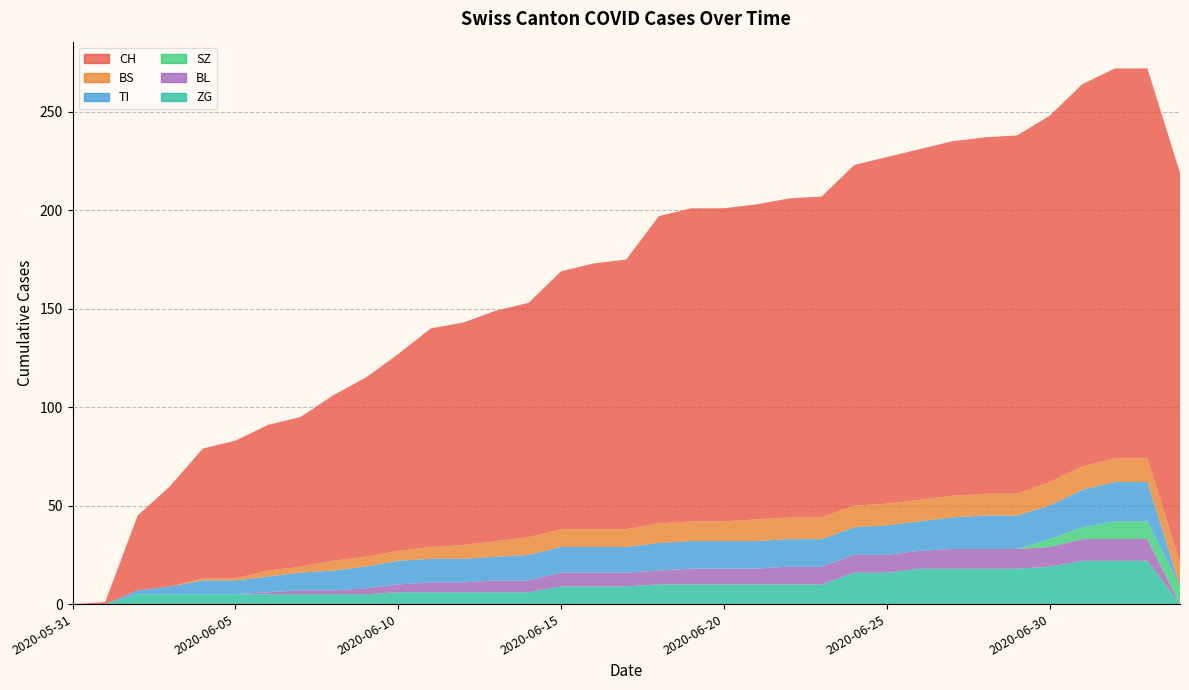

Reading left to right, transcribe all the data shown in this chart.

CH: 2020-05-31=0	2020-06-01=1	2020-06-02=38	2020-06-03=51	2020-06-04=66	2020-06-05=70	2020-06-06=74	2020-06-07=76	2020-06-08=84	2020-06-09=91	2020-06-10=100	2020-06-11=111	2020-06-12=113	2020-06-13=117	2020-06-14=119	2020-06-15=131	2020-06-16=135	2020-06-17=137	2020-06-18=156	2020-06-19=159	2020-06-20=159	2020-06-21=160	2020-06-22=162	2020-06-23=163	2020-06-24=173	2020-06-25=176	2020-06-26=178	2020-06-27=180	2020-06-28=181	2020-06-29=182	2020-06-30=186	2020-07-01=194	2020-07-02=198	2020-07-03=198	2020-07-04=198
BS: 2020-05-31=0	2020-06-01=0	2020-06-02=0	2020-06-03=0	2020-06-04=1	2020-06-05=1	2020-06-06=3	2020-06-07=3	2020-06-08=5	2020-06-09=5	2020-06-10=5	2020-06-11=6	2020-06-12=7	2020-06-13=8	2020-06-14=9	2020-06-15=9	2020-06-16=9	2020-06-17=9	2020-06-18=10	2020-06-19=10	2020-06-20=10	2020-06-21=11	2020-06-22=11	2020-06-23=11	2020-06-24=11	2020-06-25=11	2020-06-26=11	2020-06-27=11	2020-06-28=11	2020-06-29=11	2020-06-30=12	2020-07-01=12	2020-07-02=12	2020-07-03=12	2020-07-04=12
SZ: 2020-05-31=0	2020-06-01=0	2020-06-02=0	2020-06-03=0	2020-06-04=0	2020-06-05=0	2020-06-06=0	2020-06-07=0	2020-06-08=0	2020-06-09=0	2020-06-10=0	2020-06-11=0	2020-06-12=0	2020-06-13=0	2020-06-14=0	2020-06-15=0	2020-06-16=0	2020-06-17=0	2020-06-18=0	2020-06-19=0	2020-06-20=0	2020-06-21=0	2020-06-22=0	2020-06-23=0	2020-06-24=0	2020-06-25=0	2020-06-26=0	2020-06-27=0	2020-06-28=0	2020-06-29=0	2020-06-30=4	2020-07-01=6	2020-07-02=9	2020-07-03=9	2020-07-04=9
TI: 2020-05-31=0	2020-06-01=0	2020-06-02=2	2020-06-03=4	2020-06-04=7	2020-06-05=7	2020-06-06=8	2020-06-07=9	2020-06-08=10	2020-06-09=11	2020-06-10=12	2020-06-11=12	2020-06-12=12	2020-06-13=12	2020-06-14=13	2020-06-15=13	2020-06-16=13	2020-06-17=13	2020-06-18=14	2020-06-19=14	2020-06-20=14	2020-06-21=14	2020-06-22=14	2020-06-23=14	2020-06-24=14	2020-06-25=15	2020-06-26=15	2020-06-27=16	2020-06-28=17	2020-06-29=17	2020-06-30=17	2020-07-01=19	2020-07-02=20	2020-07-03=20	2020-07-04=0
BL: 2020-05-31=0	2020-06-01=0	2020-06-02=0	2020-06-03=0	2020-06-04=0	2020-06-05=0	2020-06-06=1	2020-06-07=2	2020-06-08=2	2020-06-09=3	2020-06-10=4	2020-06-11=5	2020-06-12=5	2020-06-13=6	2020-06-14=6	2020-06-15=7	2020-06-16=7	2020-06-17=7	2020-06-18=7	2020-06-19=8	2020-06-20=8	2020-06-21=8	2020-06-22=9	2020-06-23=9	2020-06-24=9	2020-06-25=9	2020-06-26=9	2020-06-27=10	2020-06-28=10	2020-06-29=10	2020-06-30=10	2020-07-01=11	2020-07-02=11	2020-07-03=11	2020-07-04=0
ZG: 2020-05-31=0	2020-06-01=0	2020-06-02=5	2020-06-03=5	2020-06-04=5	2020-06-05=5	2020-06-06=5	2020-06-07=5	2020-06-08=5	2020-06-09=5	2020-06-10=6	2020-06-11=6	2020-06-12=6	2020-06-13=6	2020-06-14=6	2020-06-15=9	2020-06-16=9	2020-06-17=9	2020-06-18=10	2020-06-19=10	2020-06-20=10	2020-06-21=10	2020-06-22=10	2020-06-23=10	2020-06-24=16	2020-06-25=16	2020-06-26=18	2020-06-27=18	2020-06-28=18	2020-06-29=18	2020-06-30=19	2020-07-01=22	2020-07-02=22	2020-07-03=22	2020-07-04=0